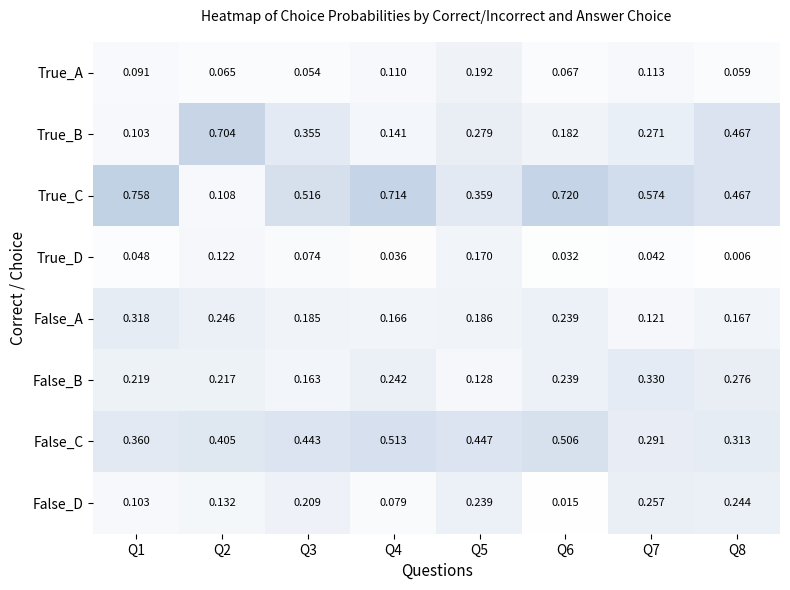

Between Q1 and Q4, which series saw the biggest shift?

False_C